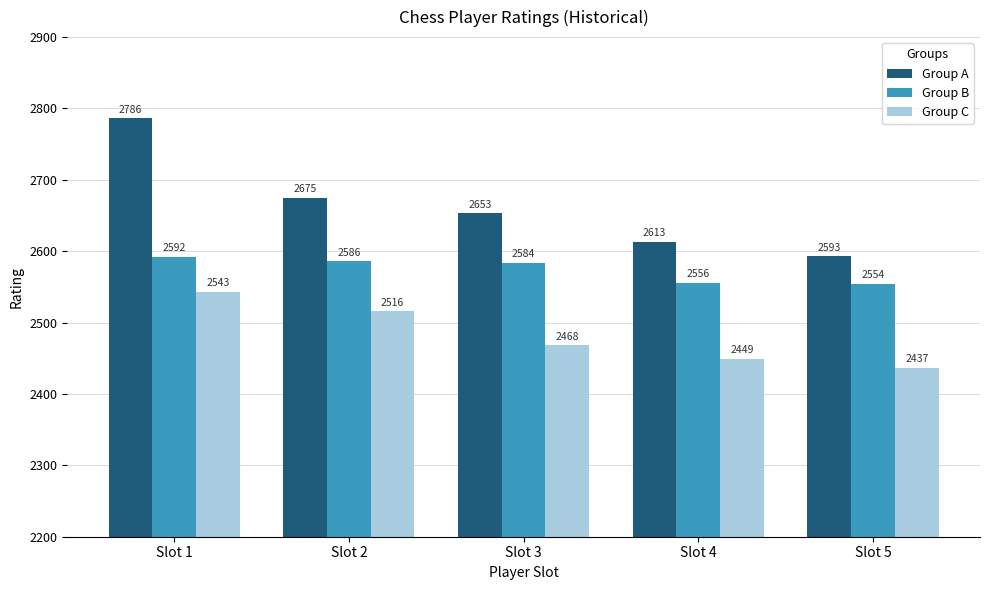

At how many categories does at least one series exceed 2526?

5